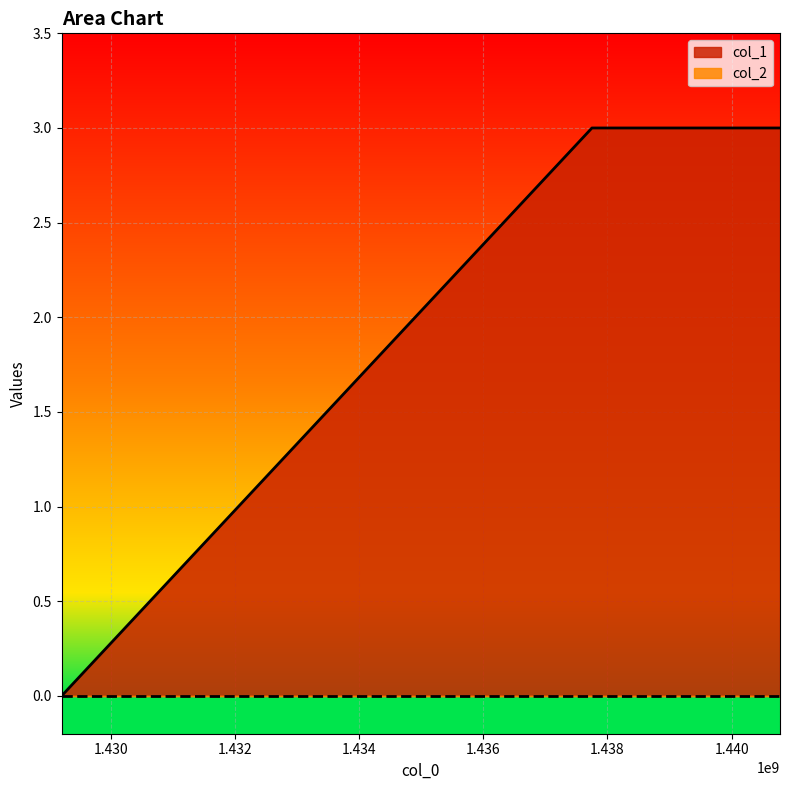

Reading left to right, extract all data points from this chart.

1429211639=0	1437750829=3	1440779010=3